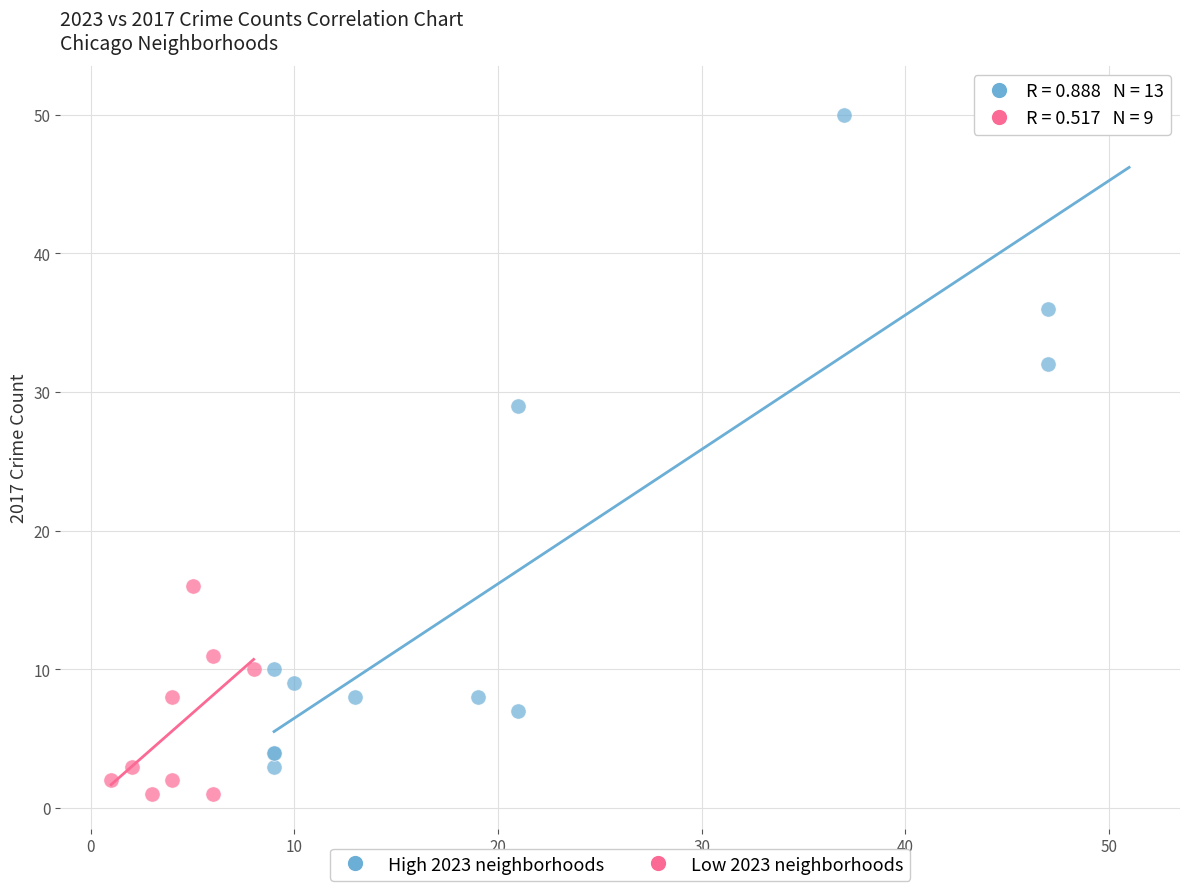

What are all the series names shown in the legend?

High 2023 neighborhoods, Low 2023 neighborhoods